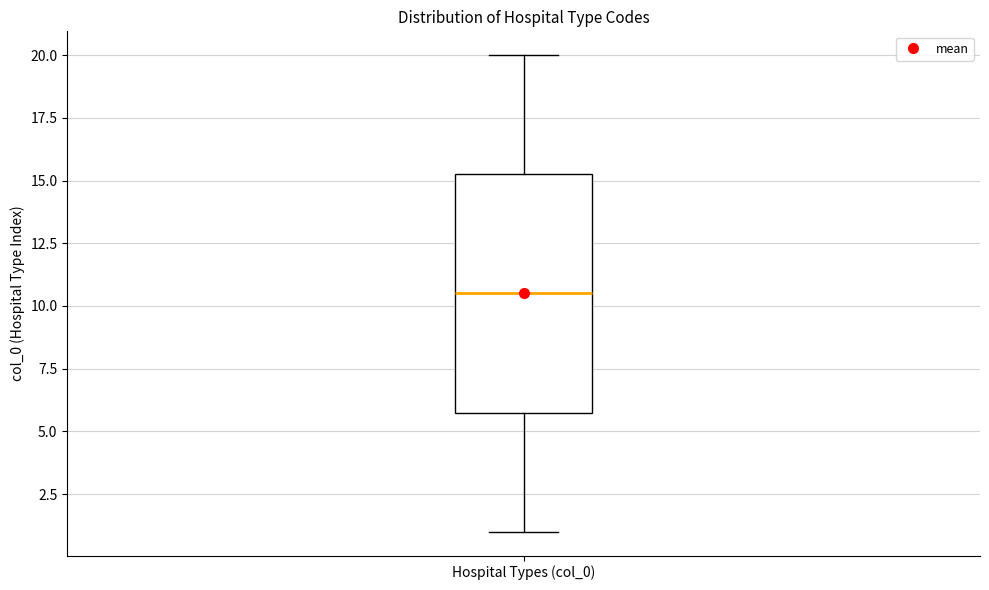

Transcribe this box plot: give where the median line is, the range the box spans, and where the two whiskers end, as read against the y-axis. The values are not printed on the chart, so give them approximately, as read against the axis.

median 10.5, box 6.0 to 15.5, whiskers 1.0 to 20.0